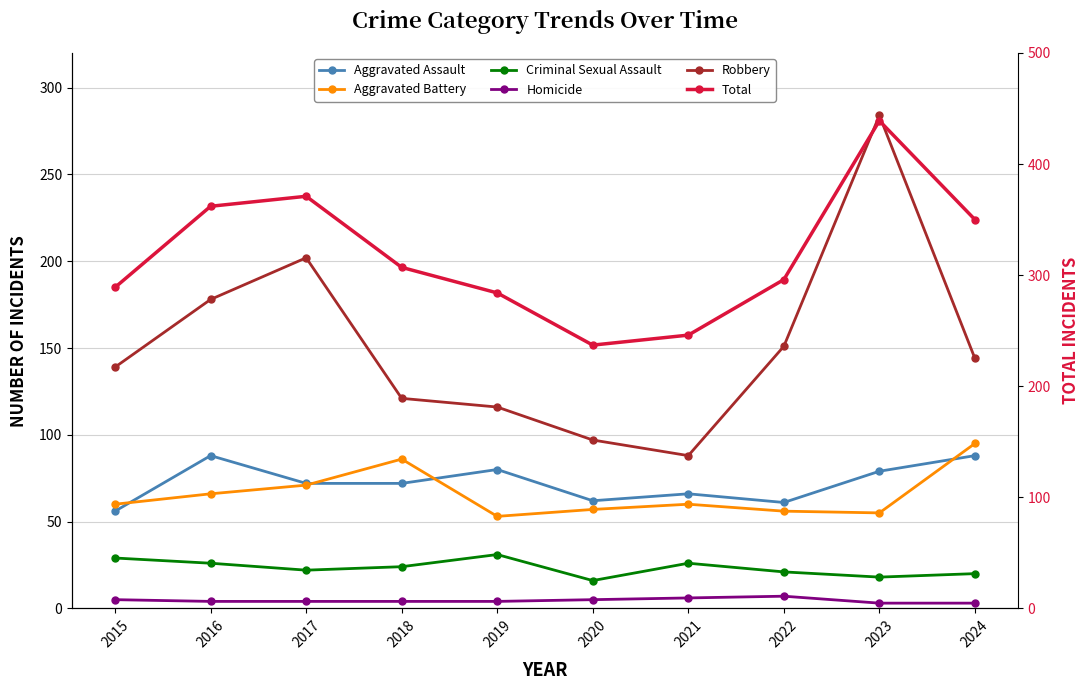

Rank the series by their maximum value, from highest to lowest.

Total, Robbery, Aggravated Battery, Aggravated Assault, Criminal Sexual Assault, Homicide